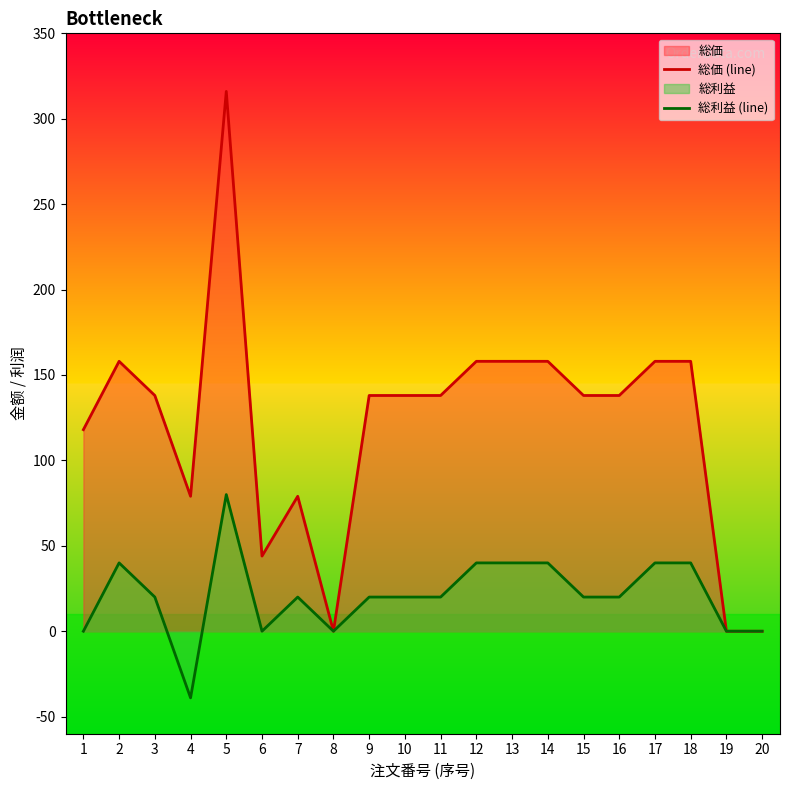

Which category has the lowest value in the 総価 (line) series?

8